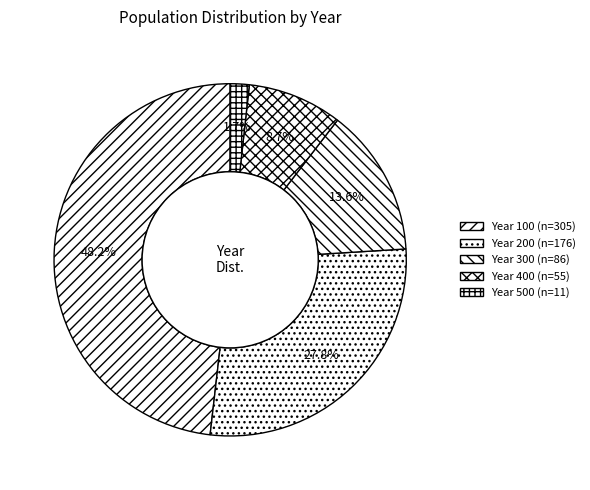

Is there a majority slice in this chart?

No